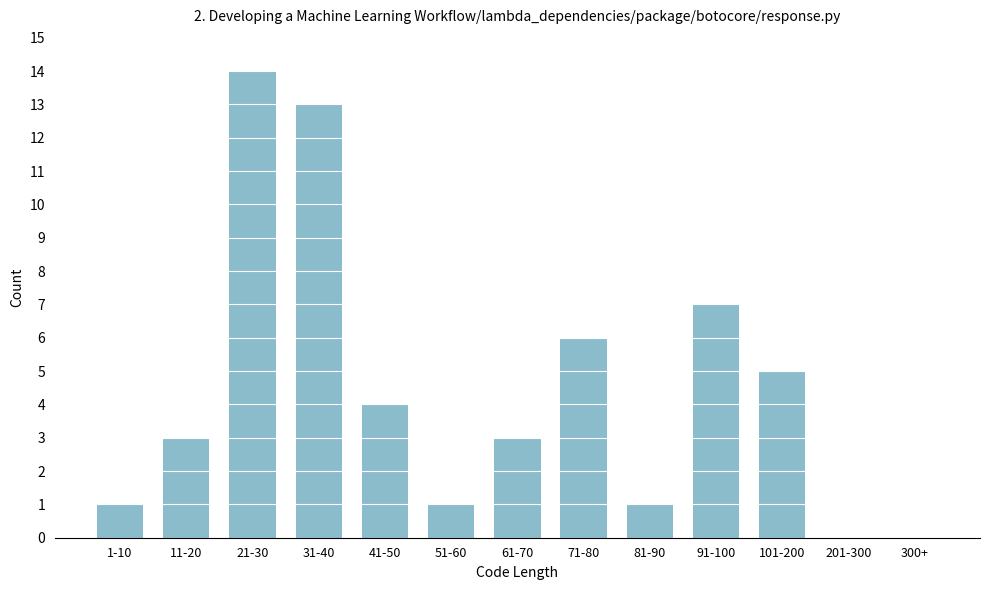

Reading left to right, extract all data points from this chart.

1-10=1	11-20=3	21-30=14	31-40=13	41-50=4	51-60=1	61-70=3	71-80=6	81-90=1	91-100=7	101-200=5	201-300=0	300+=0